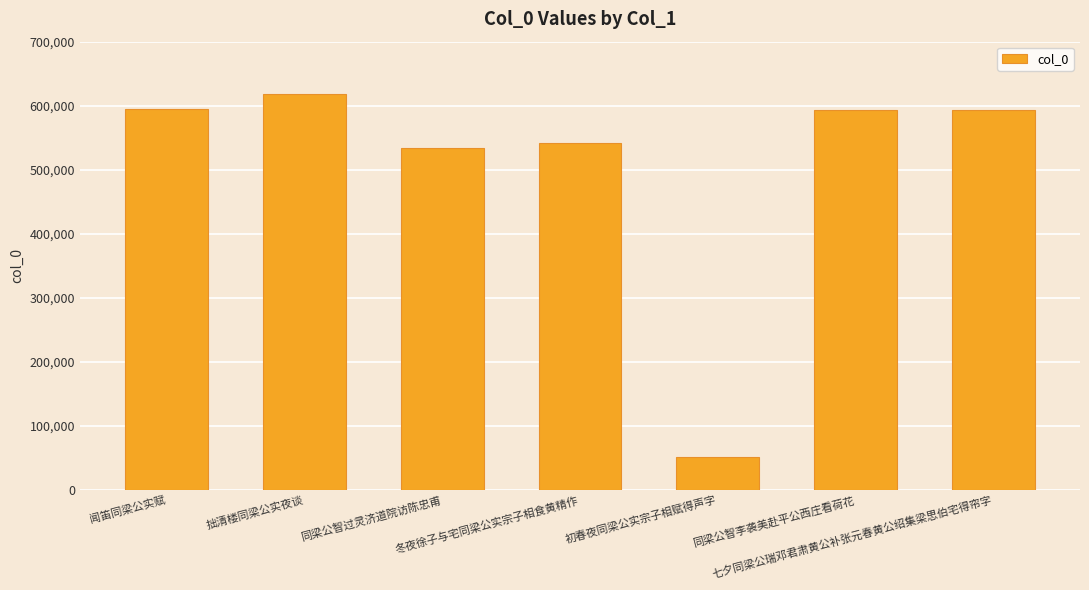

What position from the left is 同梁公智过灵济道院访陈忠甫?

3